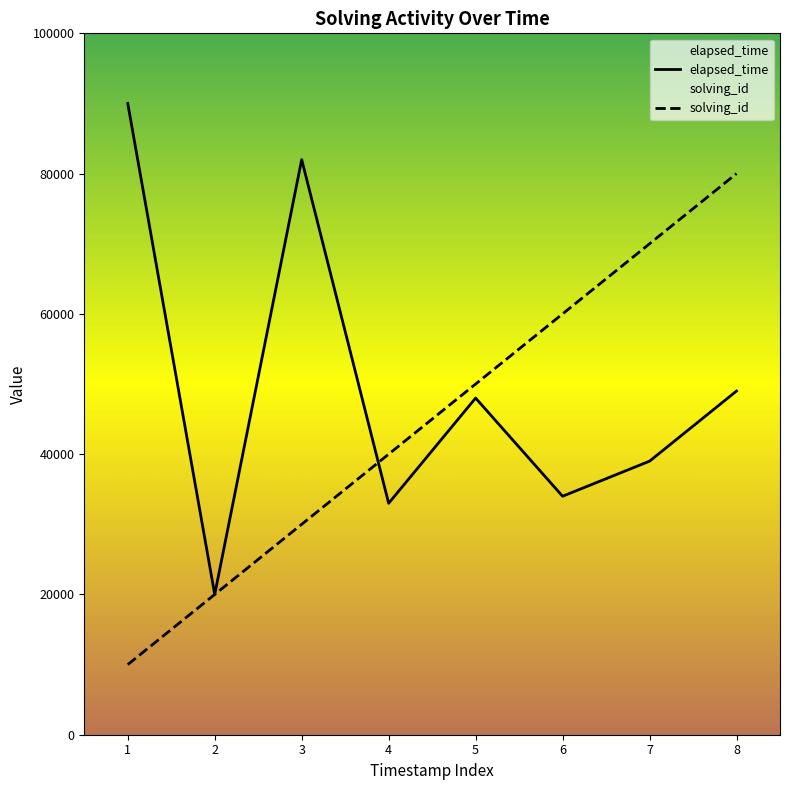

What is the value of the elapsed_time point at the 4th from the left?

33000